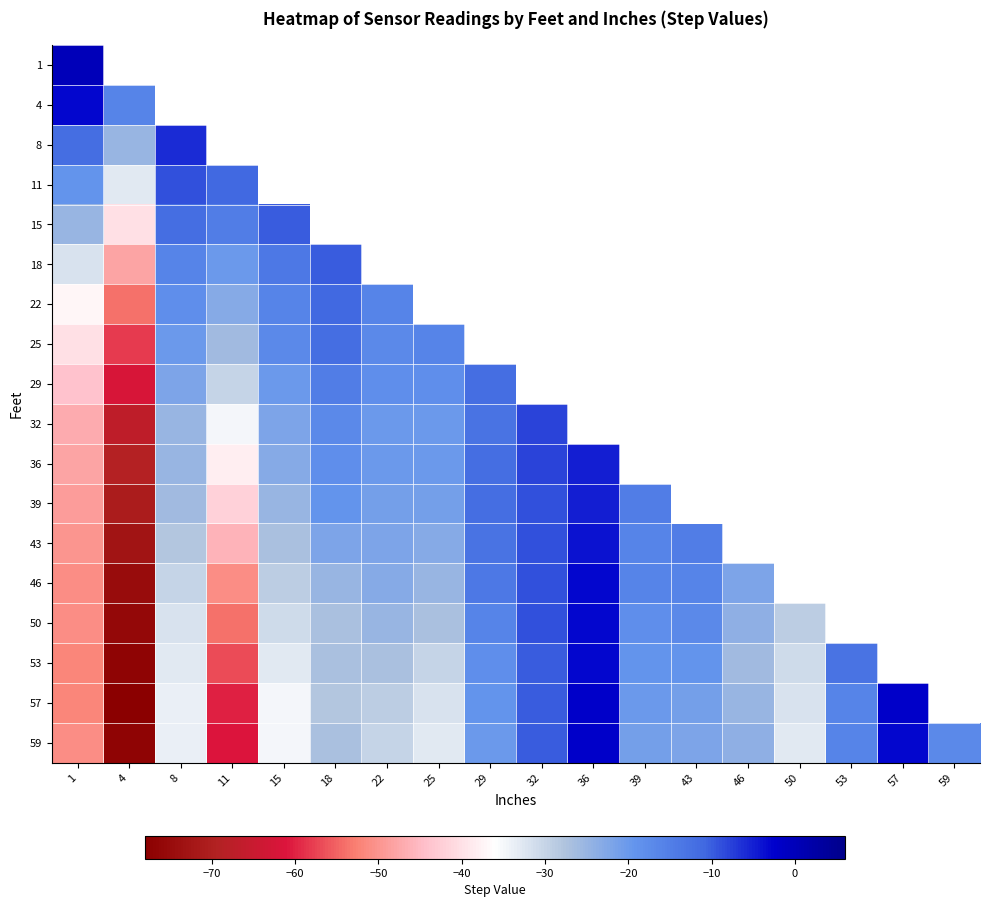

Which series has the largest range (max minus min)?

57